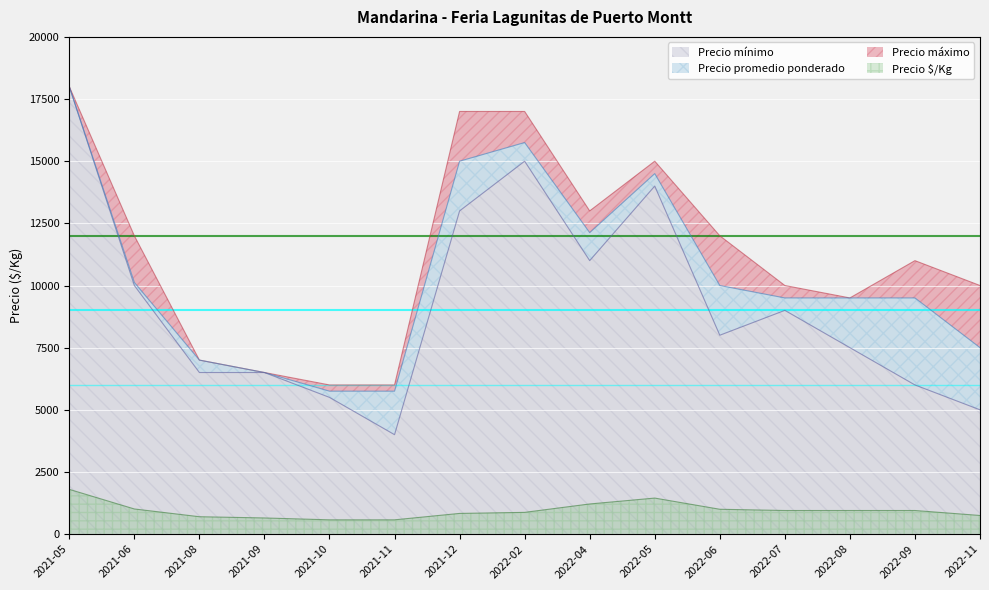

What position from the right is 2021-12?

9